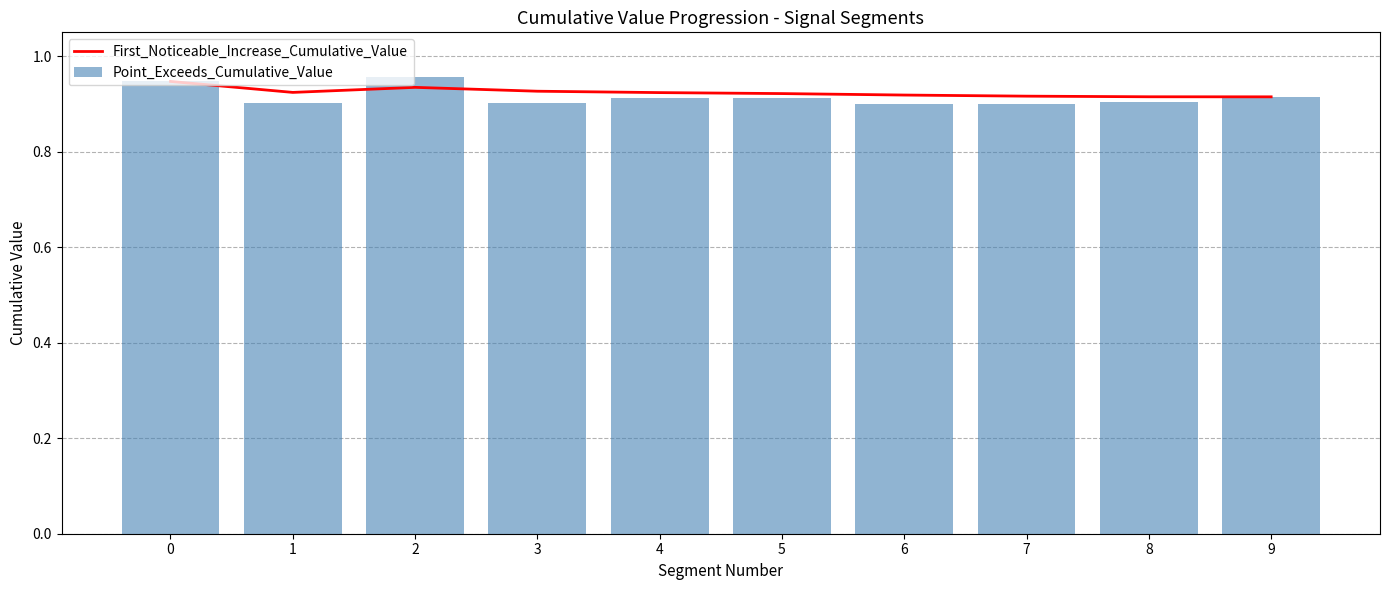

Count the number of data series in this chart.

2